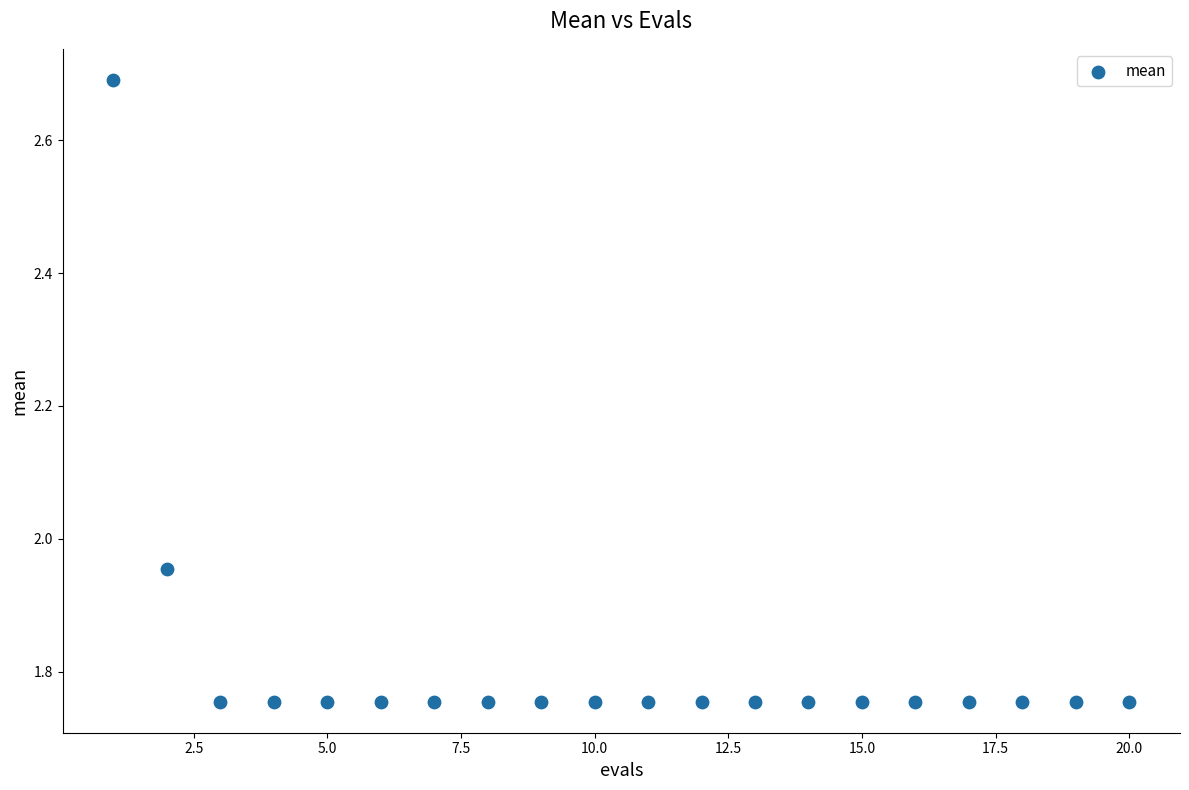

What is the range of Y values (max minus min)?

0.9